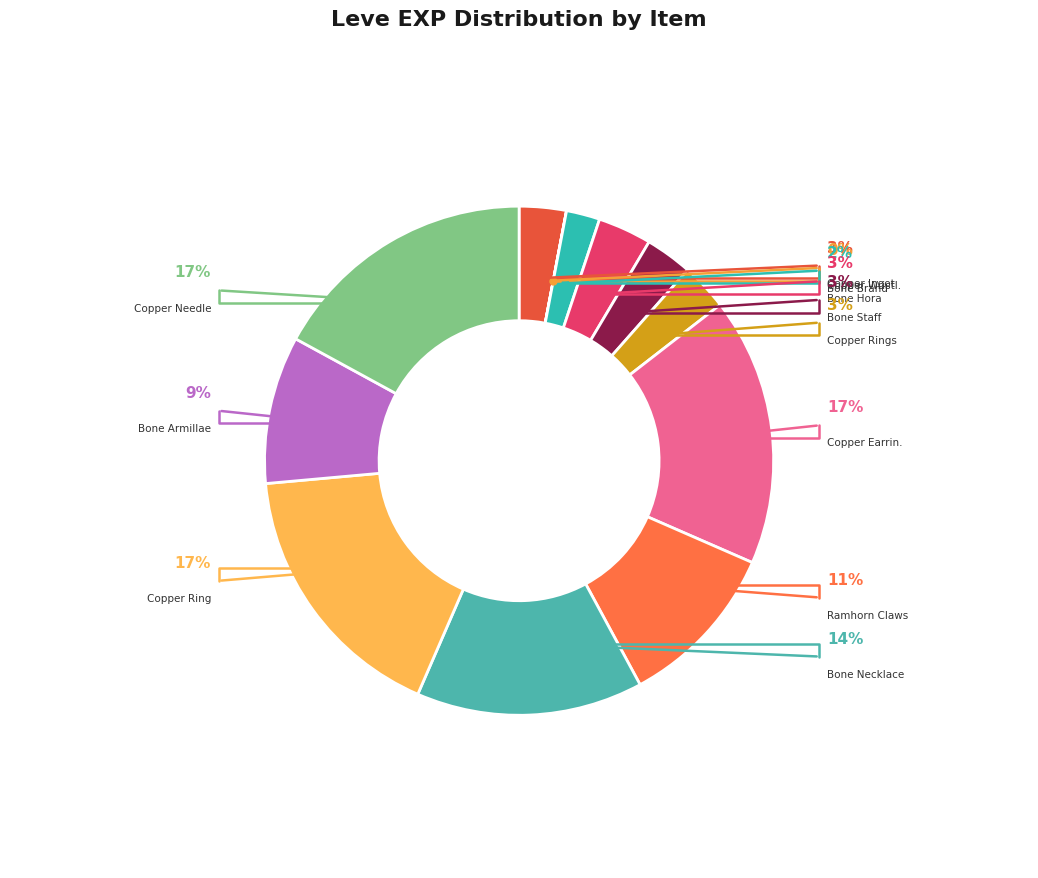

What is the largest slice in the pie chart?

Copper Earrings